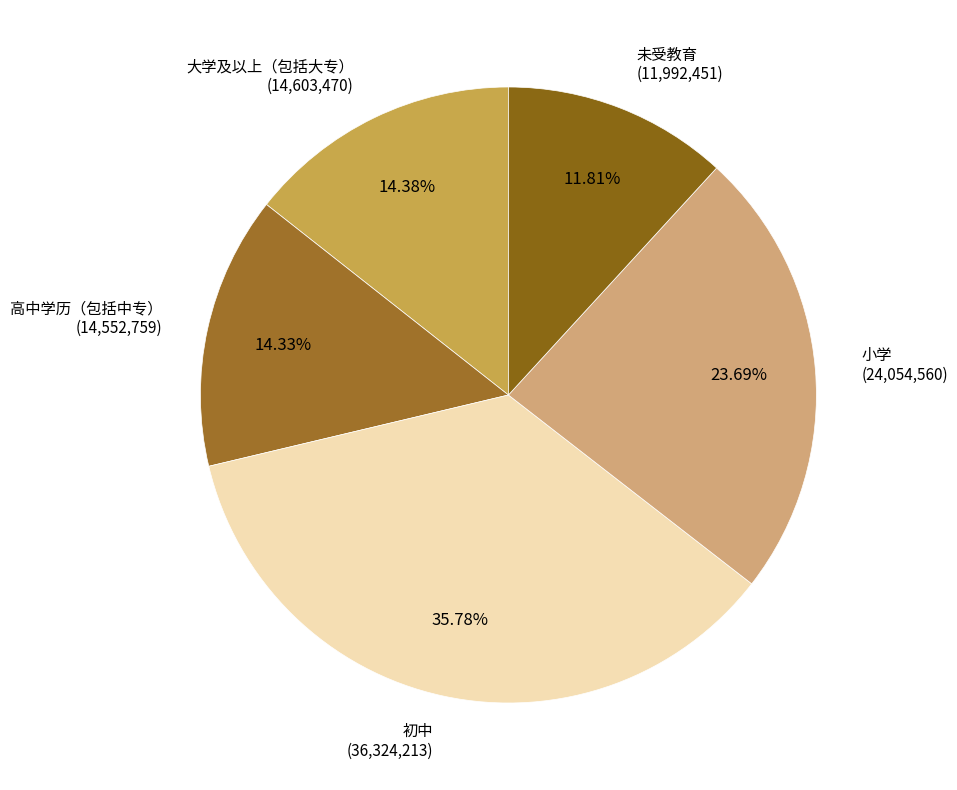

How many segments does this pie chart have?

5